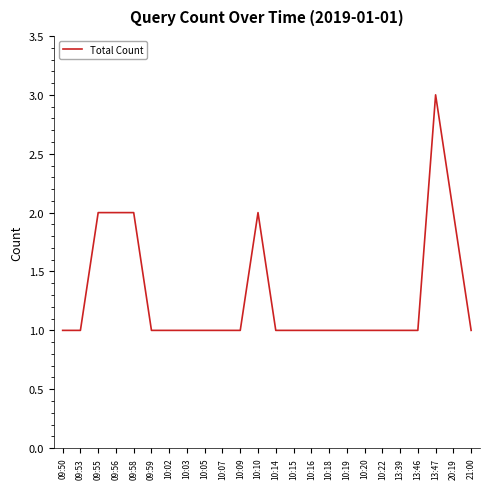

Which category has the highest value across all series?

13:47